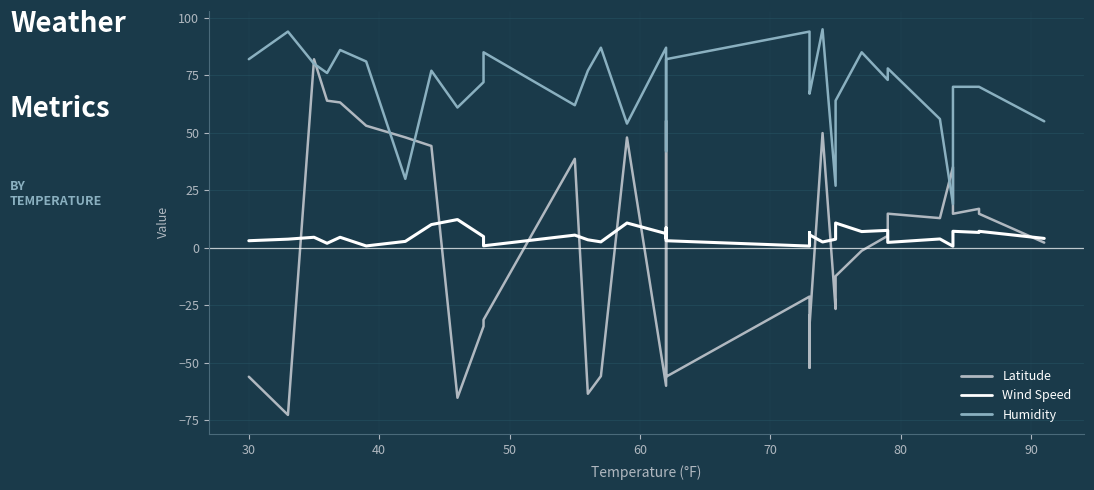

The value of Wind Speed at 12 is 4.7. True or false?

False